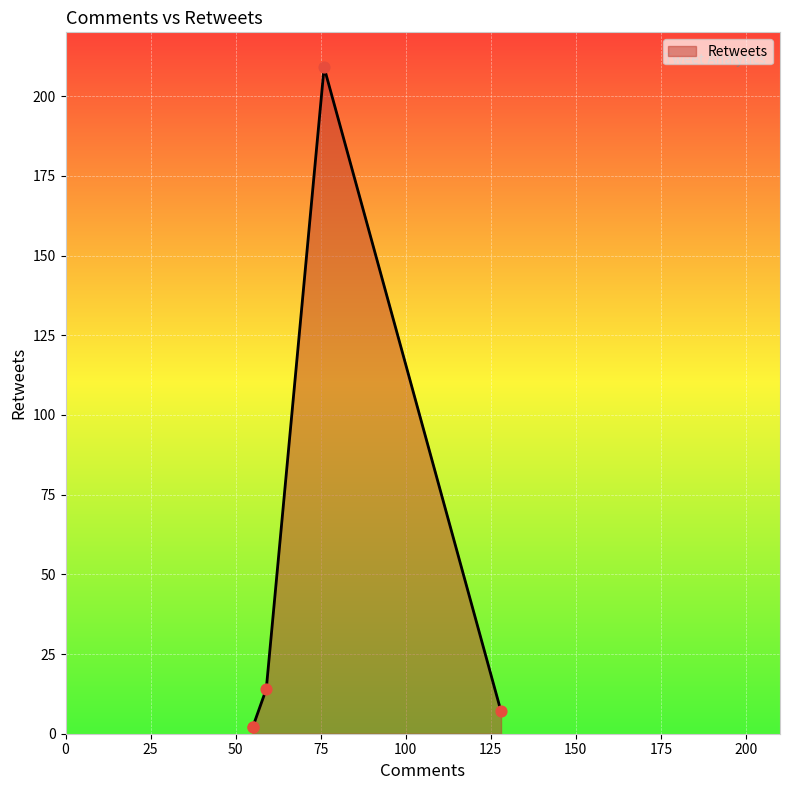

What is the change in value from 59 to 128?

-7